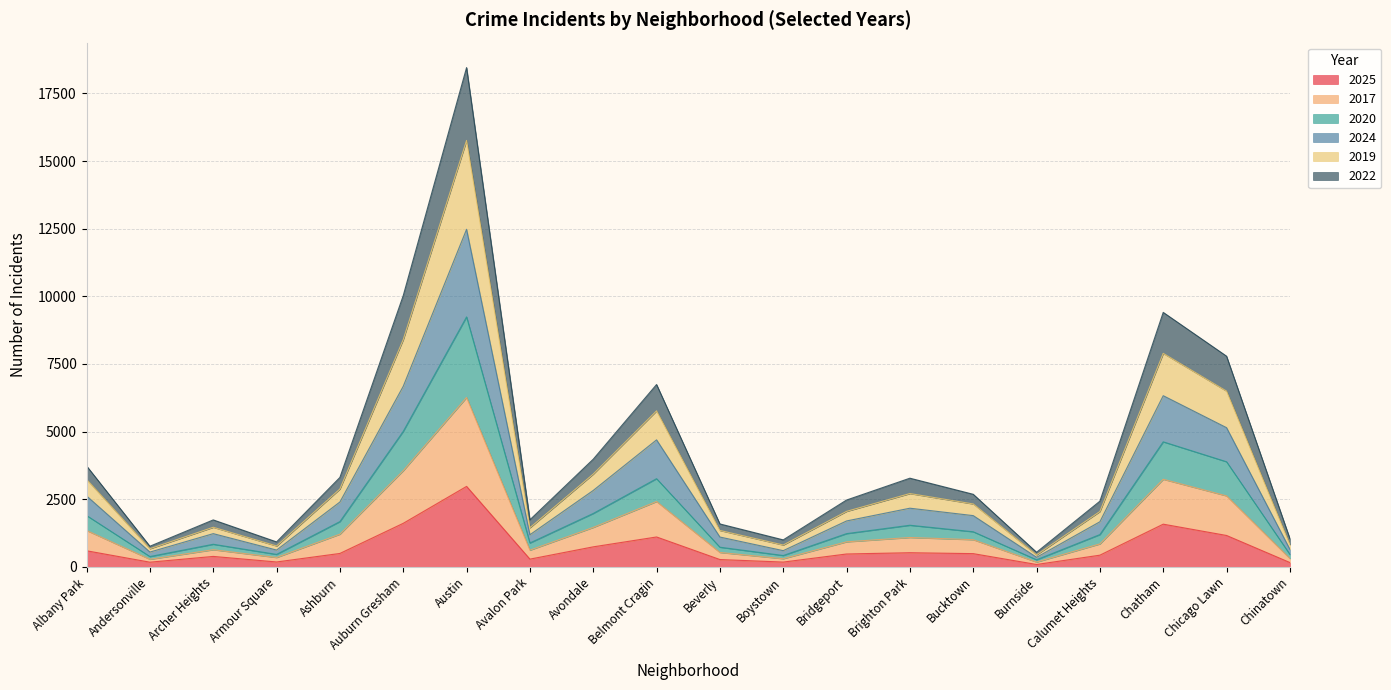

What is the greatest value displayed?

18453